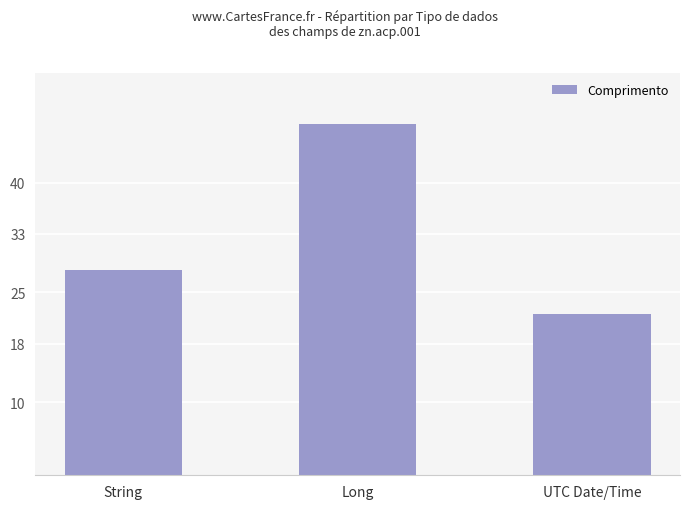

Rank the categories by value from highest to lowest.

Long, String, UTC Date/Time